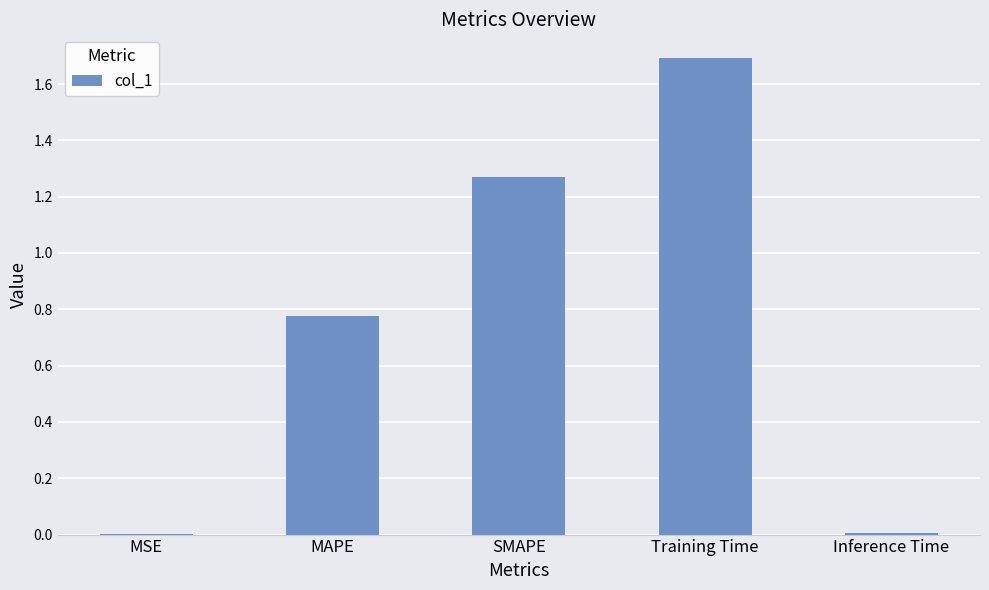

True or false: the data shows 1.7 at Training Time.

True